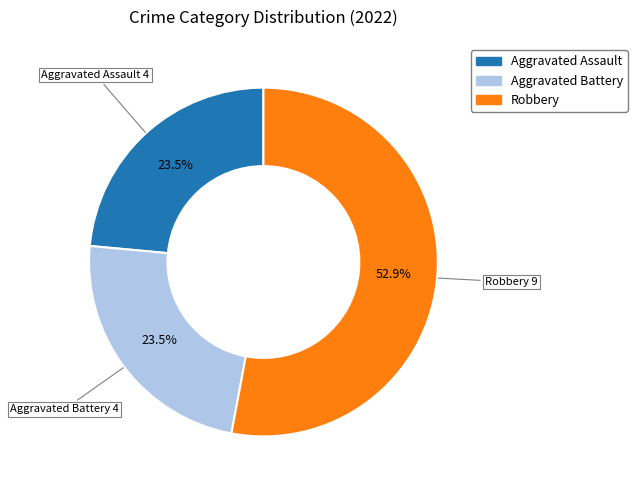

Does any single category account for the majority?

Yes